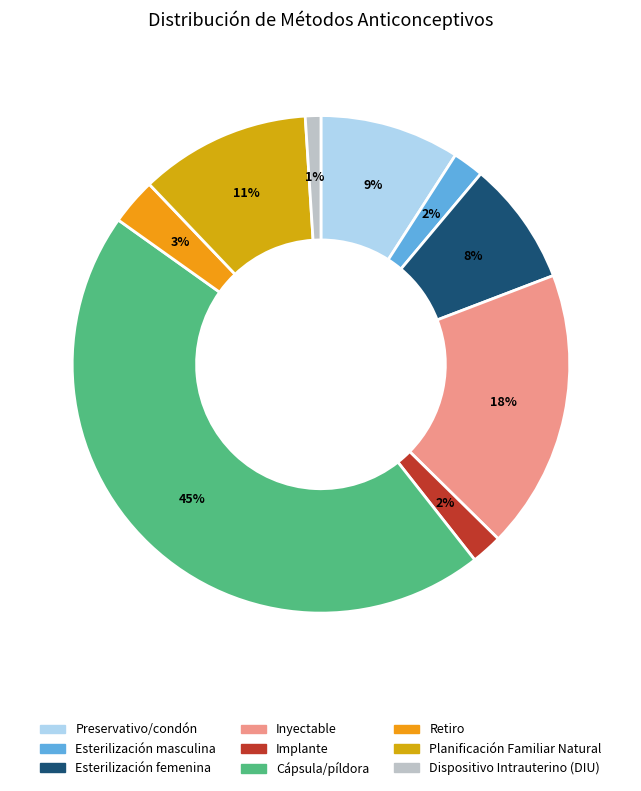

Which category has the biggest portion of the pie?

Cápsula/píldora